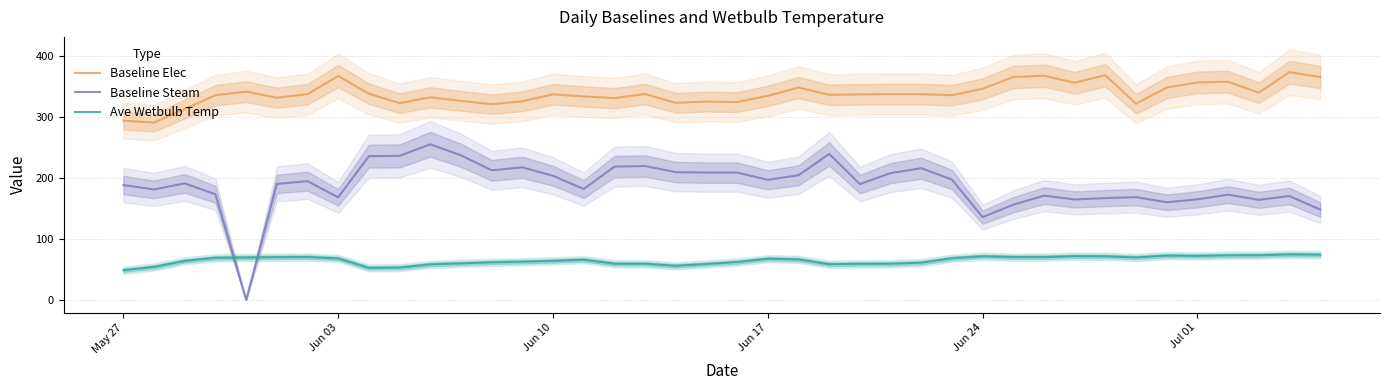

True or false: Baseline Steam and Baseline Elec cross at least once.

False